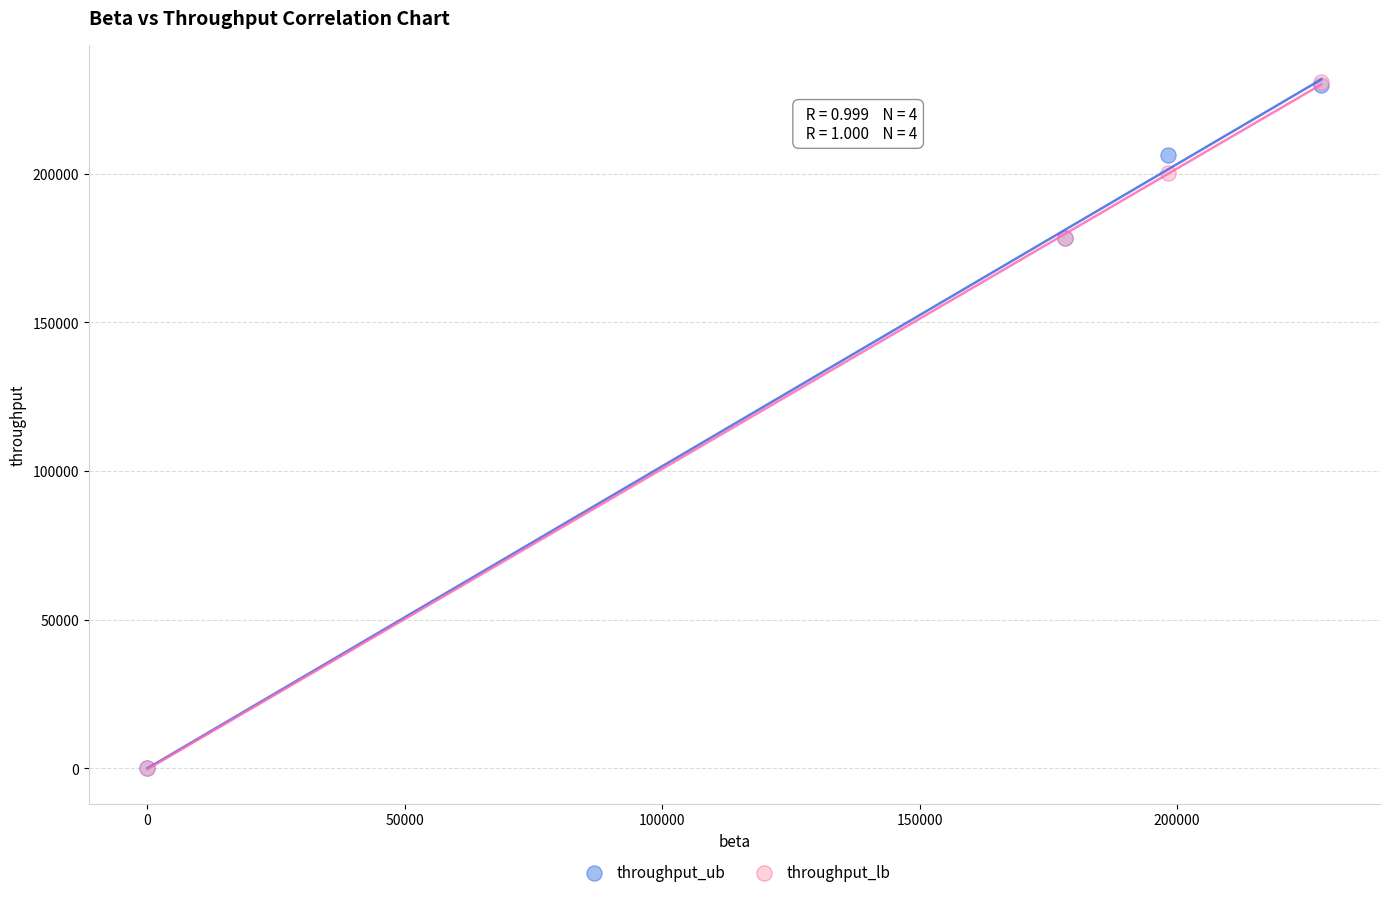

What are all the series names shown in the legend?

throughput_ub, throughput_lb